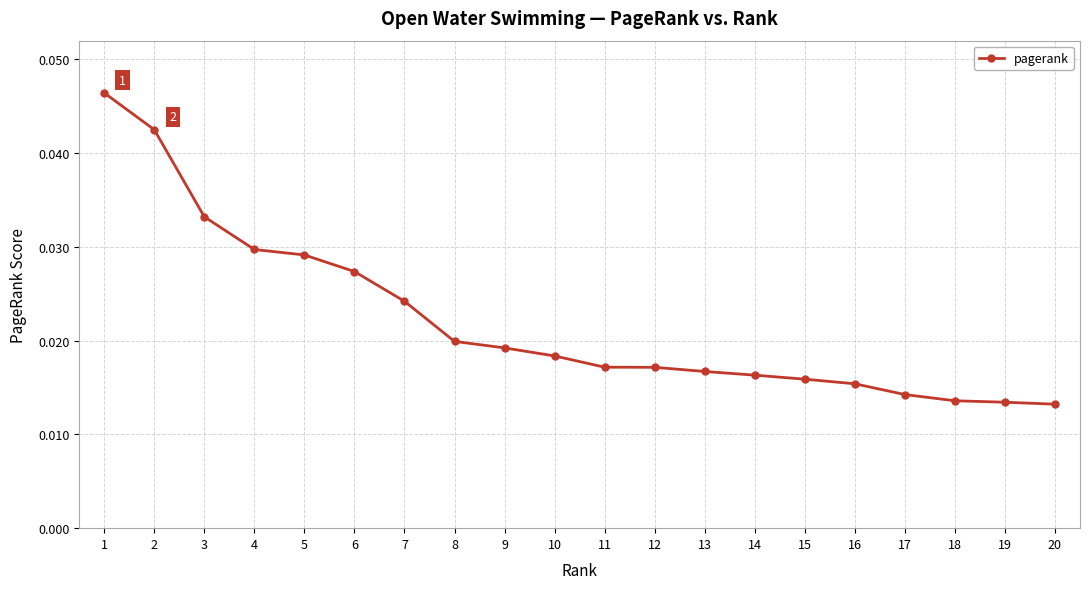

How many values are between 0 and 1?

20